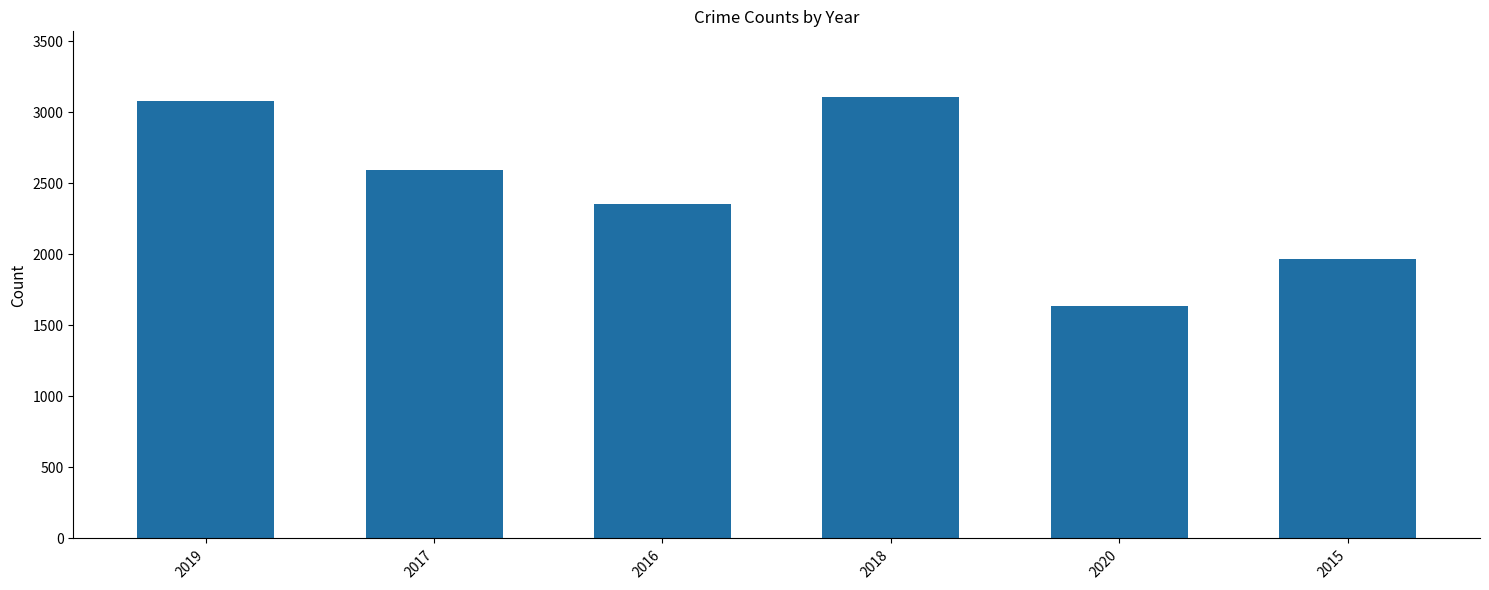

Between 2015 and 2019, which is larger?

2019